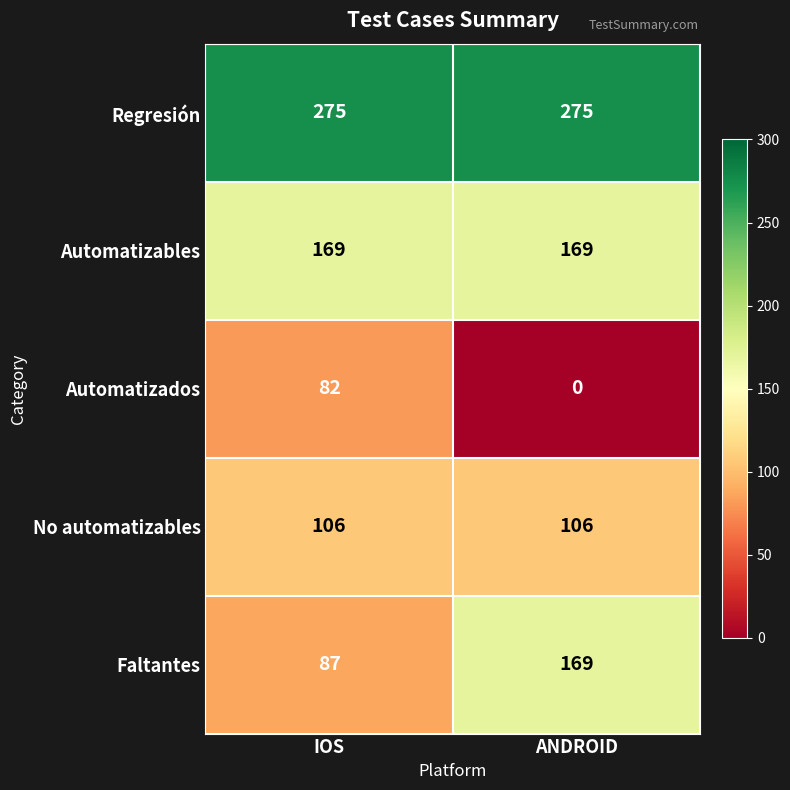

What is the sum of all Automatizables values?

338